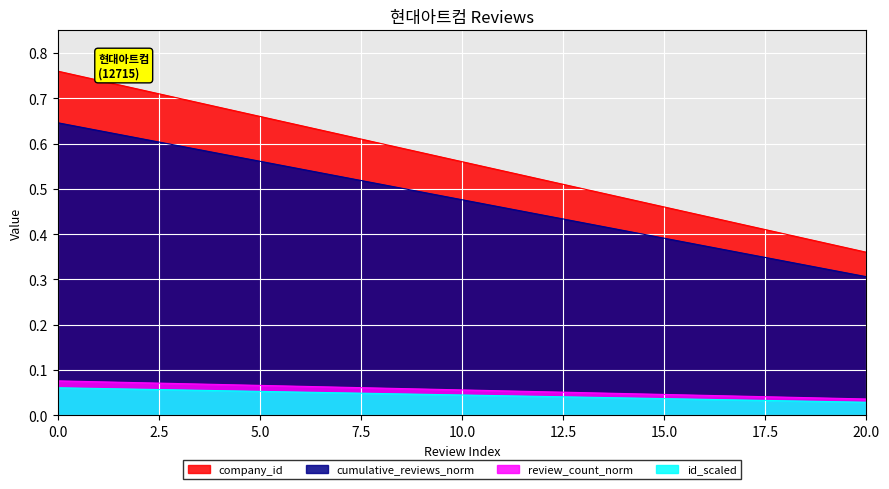

Reading left to right, transcribe all the data shown in this chart.

cumulative_reviews: 0=0.8	1=0.7	2=0.7	3=0.7	4=0.7	5=0.7	6=0.6	7=0.6	8=0.6	9=0.6	10=0.6	11=0.5	12=0.5	13=0.5	14=0.5	15=0.5	16=0.4	17=0.4	18=0.4	19=0.4	20=0.4
normalized_id: 0=0.6	1=0.6	2=0.6	3=0.6	4=0.6	5=0.6	6=0.5	7=0.5	8=0.5	9=0.5	10=0.5	11=0.5	12=0.4	13=0.4	14=0.4	15=0.4	16=0.4	17=0.4	18=0.3	19=0.3	20=0.3